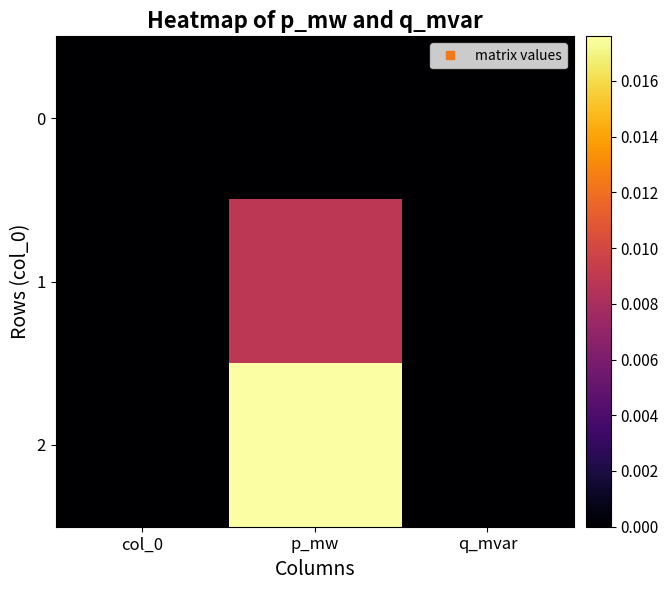

Which category has the lowest value across all series?

col_0